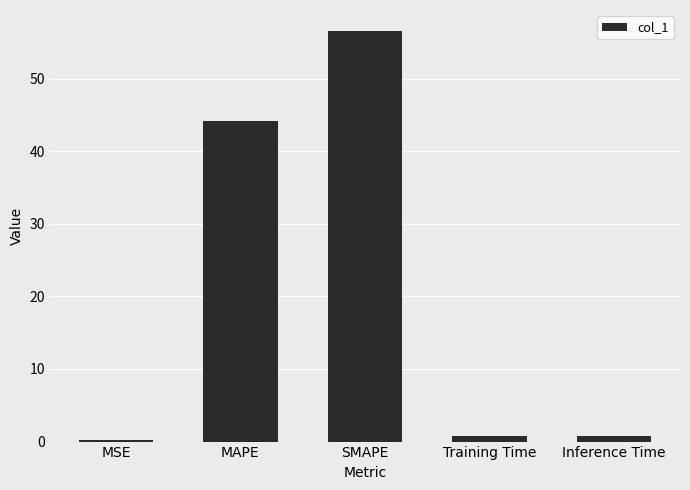

At which category does the chart reach its peak across all series?

SMAPE